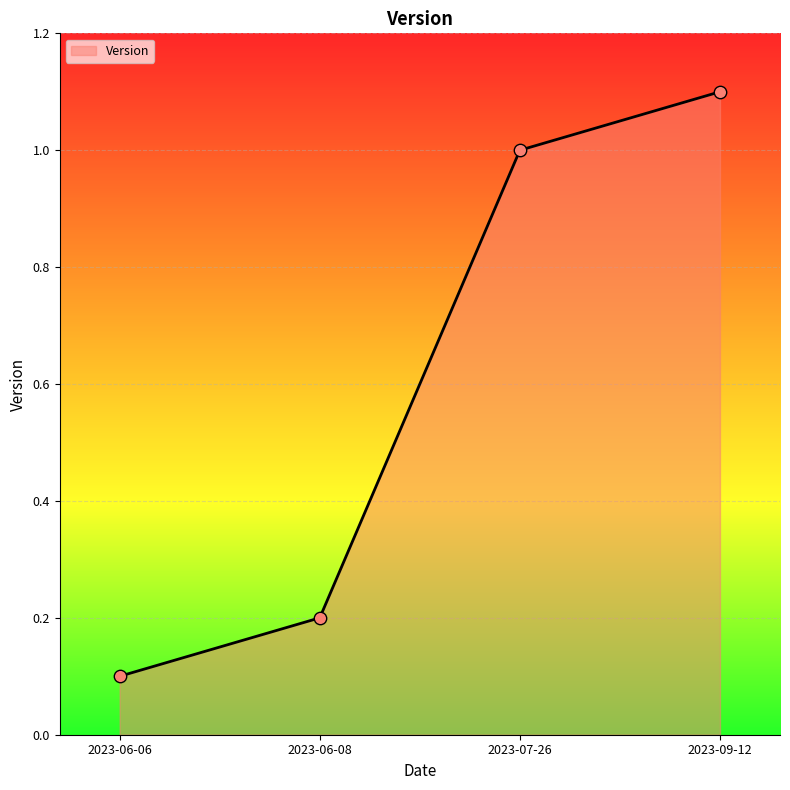

What is the change in value from 2023-06-08 to 2023-07-26?

+0.8